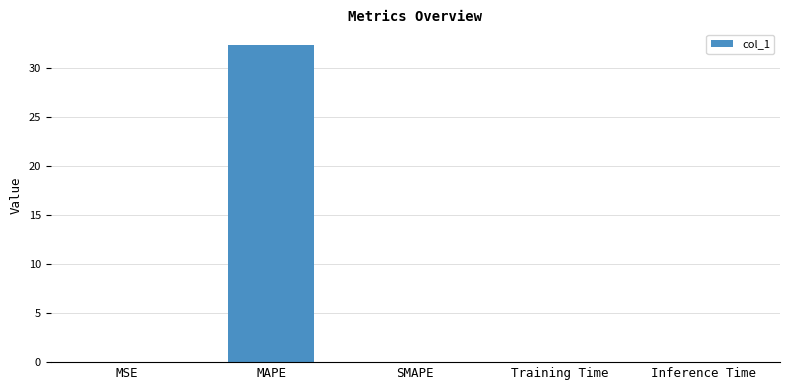

Is it true that the value at SMAPE is 0.0?

True